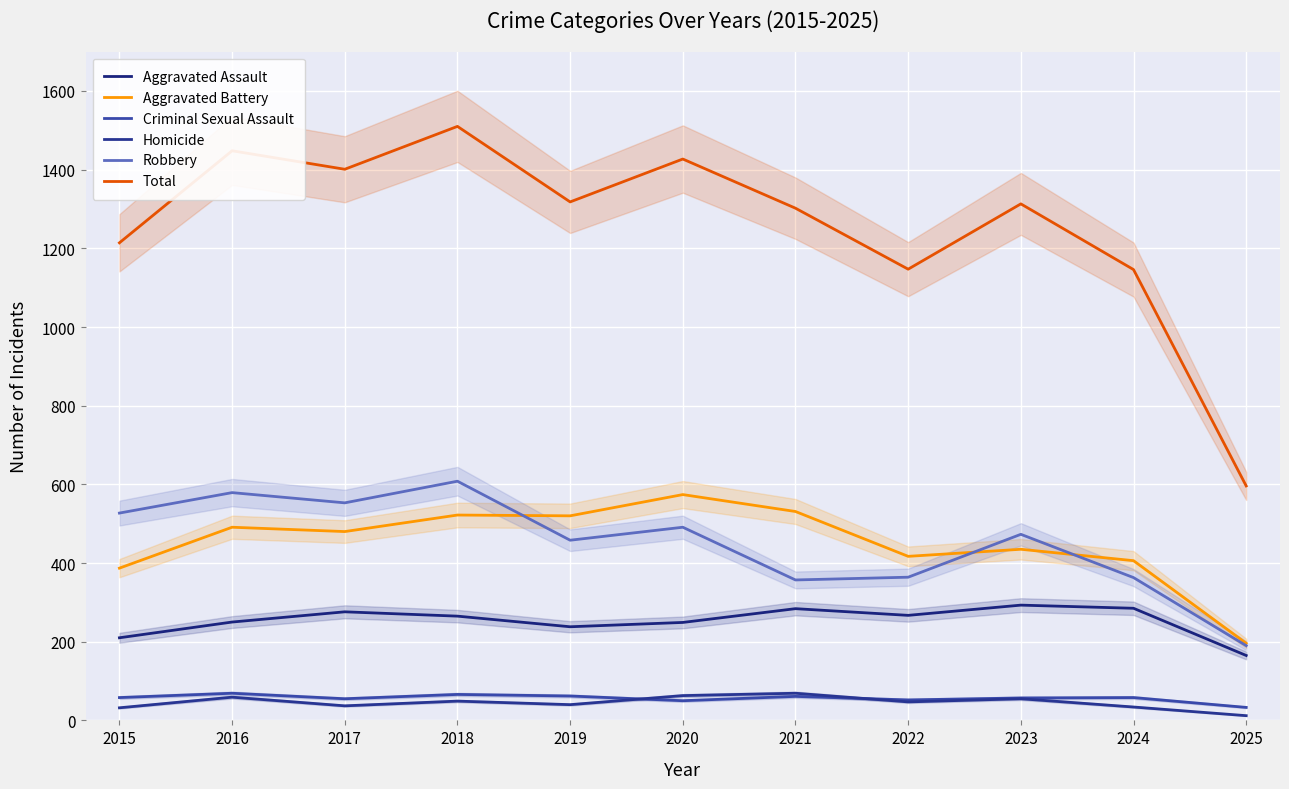

Which category has the highest value in the Homicide series?

2021